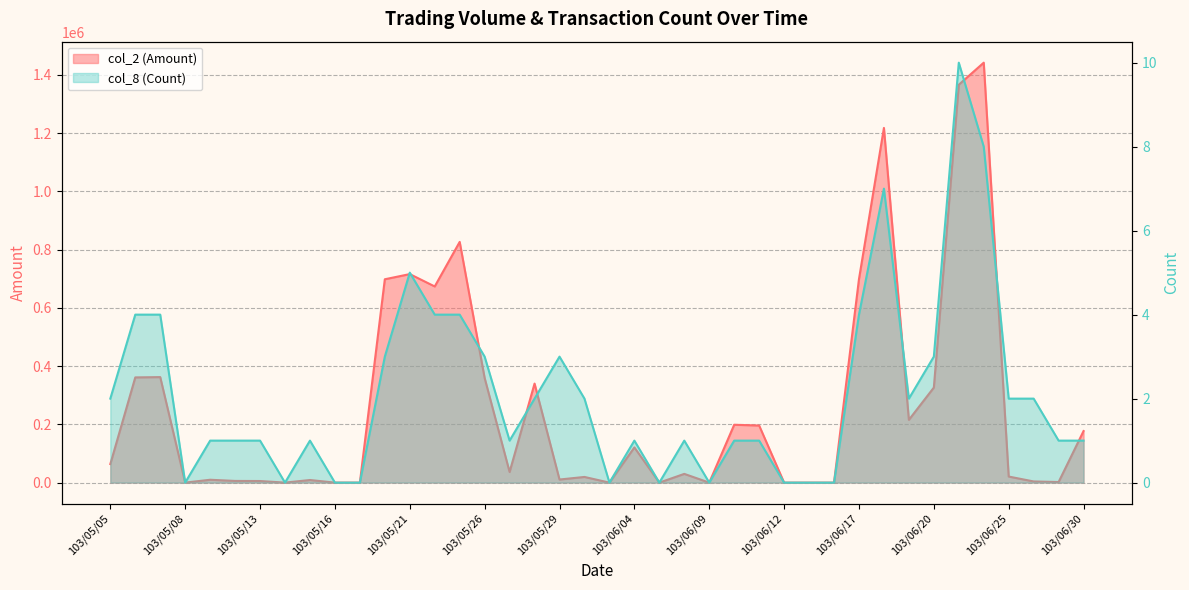

How many data points in col_2 (Amount) are above 36500?

19